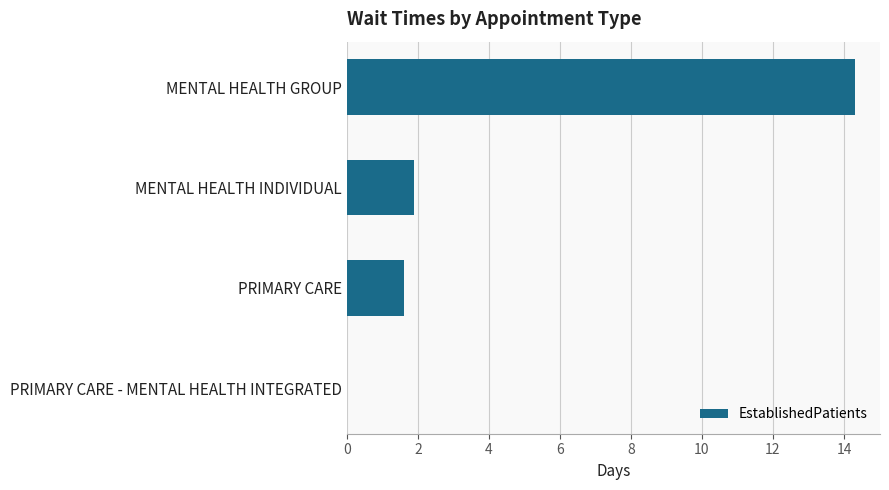

What is the maximum value shown in the chart?

14.3